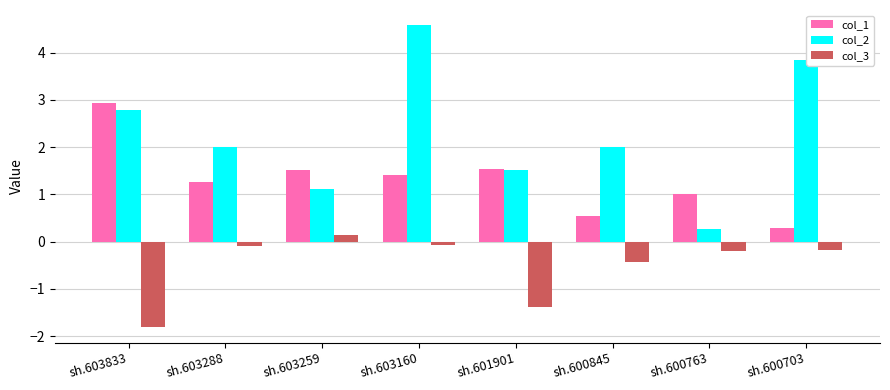

What is the value of the col_2 bar at the 4th from the left?

4.6